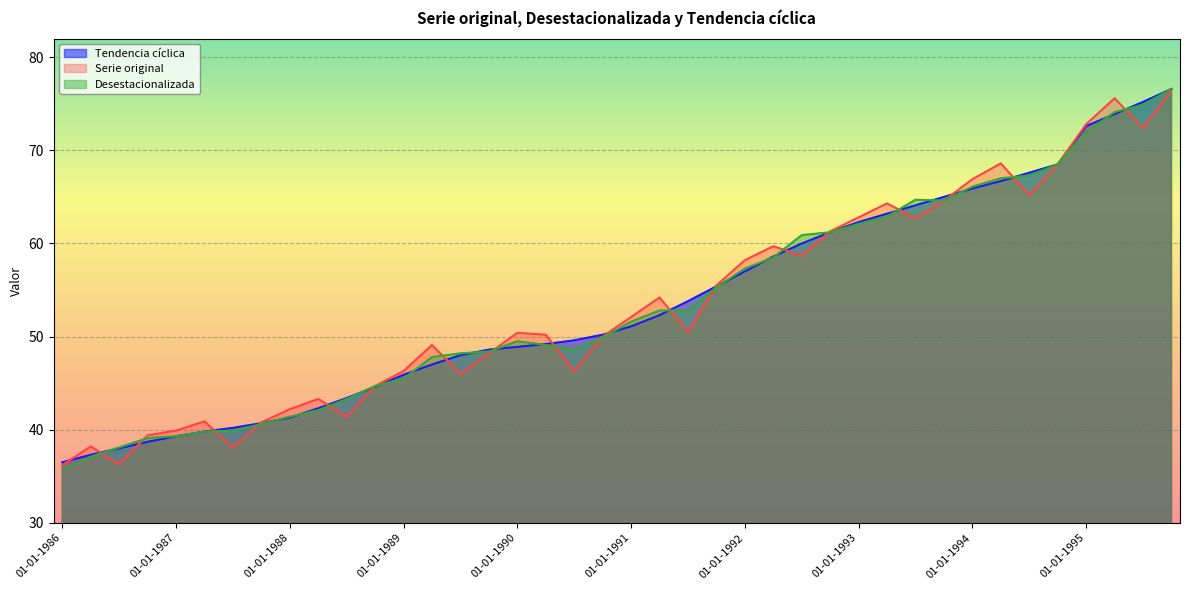

At how many categories does at least one series exceed 72?

4